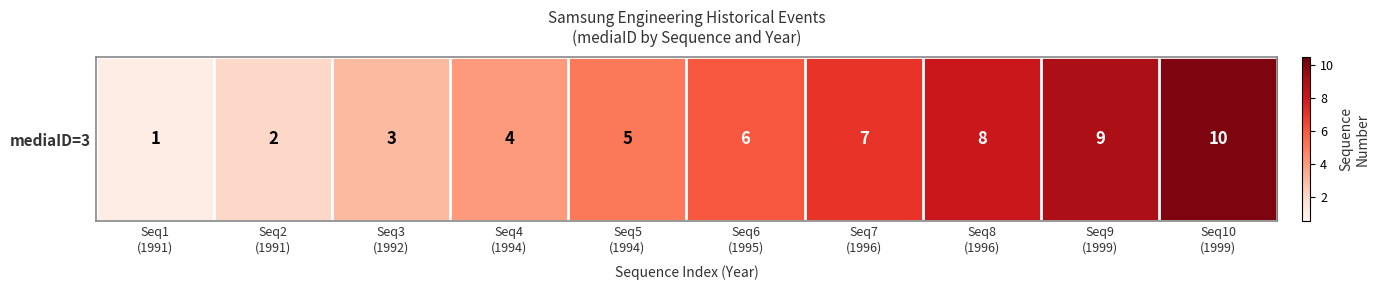

Reading right to left, list all the values displayed in this chart.

Seq10
(1999)=10	Seq9
(1999)=9	Seq8
(1996)=8	Seq7
(1996)=7	Seq6
(1995)=6	Seq5
(1994)=5	Seq4
(1994)=4	Seq3
(1992)=3	Seq2
(1991)=2	Seq1
(1991)=1